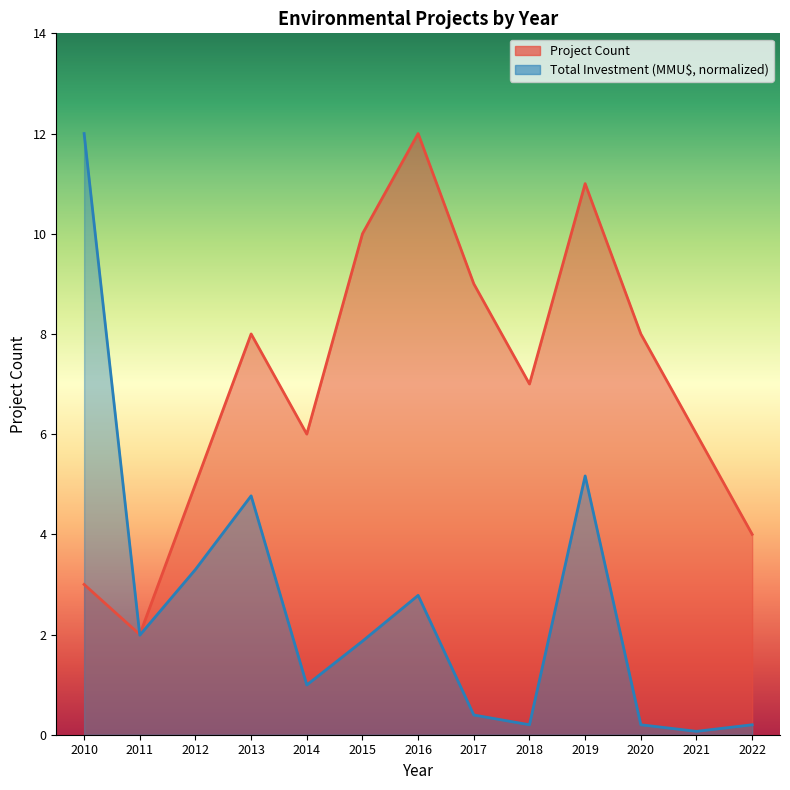

At which label does Project Count reach its minimum?

2011